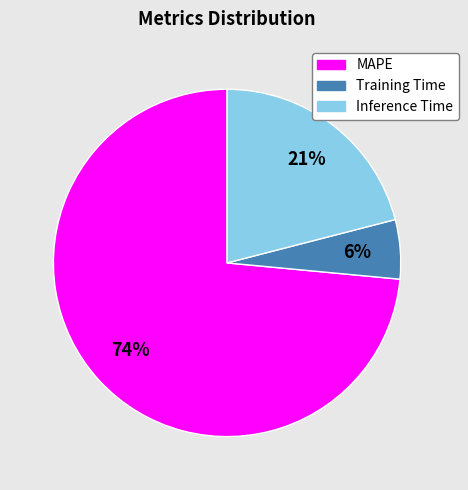

Combined, do Inference Time and Training Time account for over 50%?

No